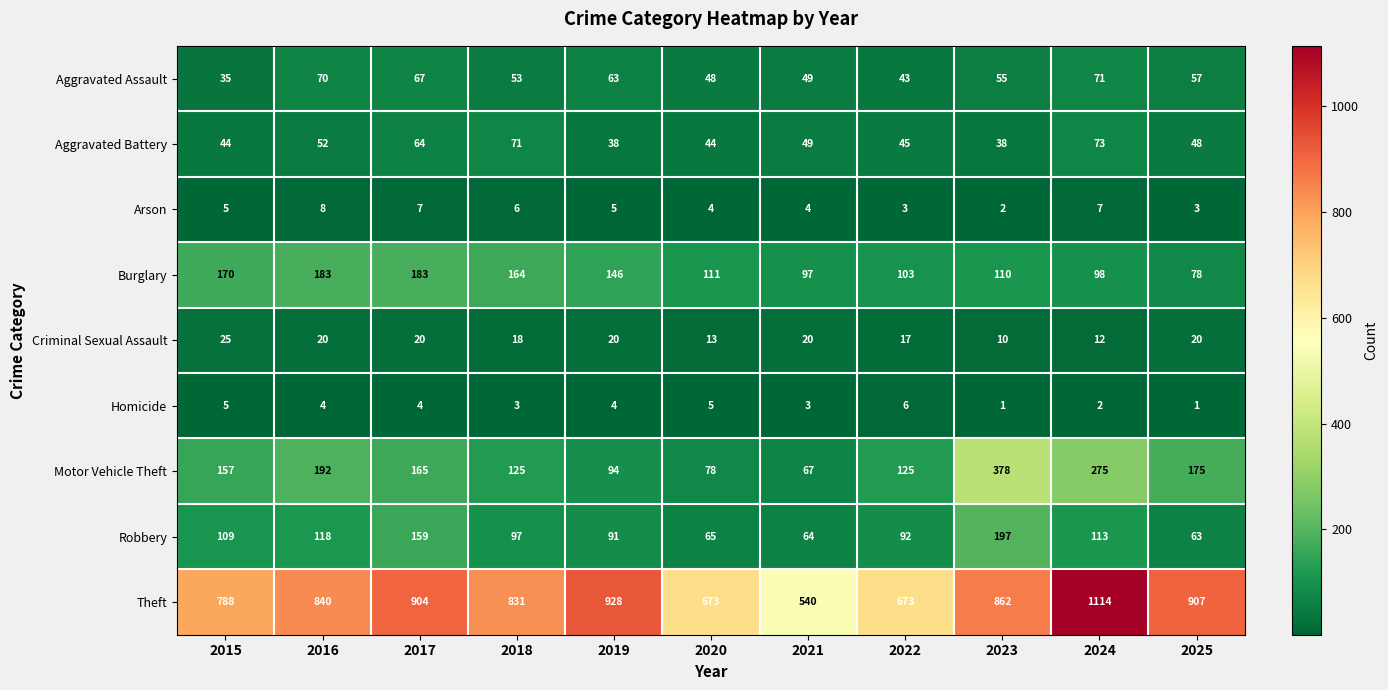

What is the difference between the highest and lowest values at 2018?

828